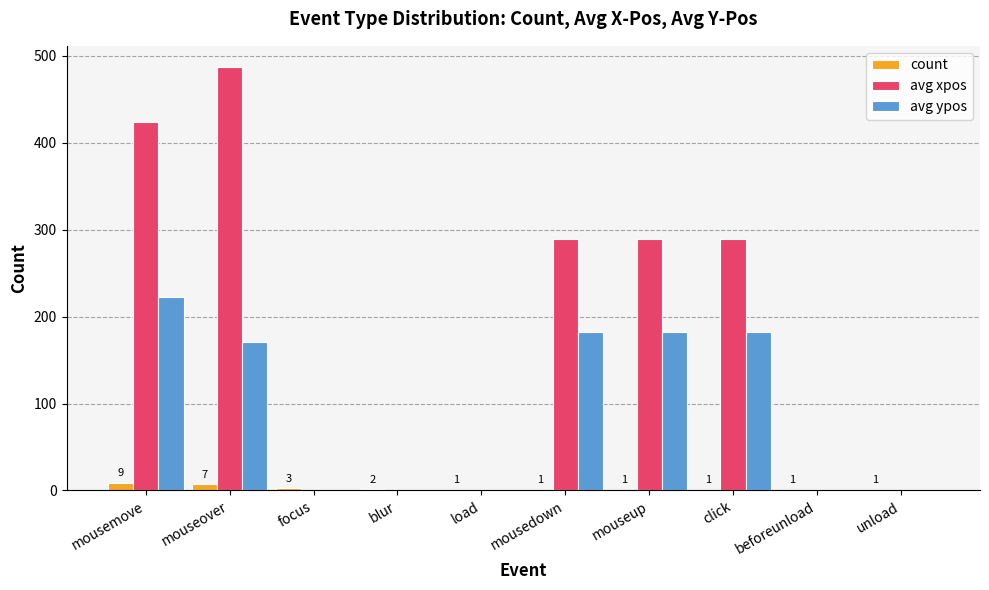

Which series has the largest total across all categories?

avg xpos